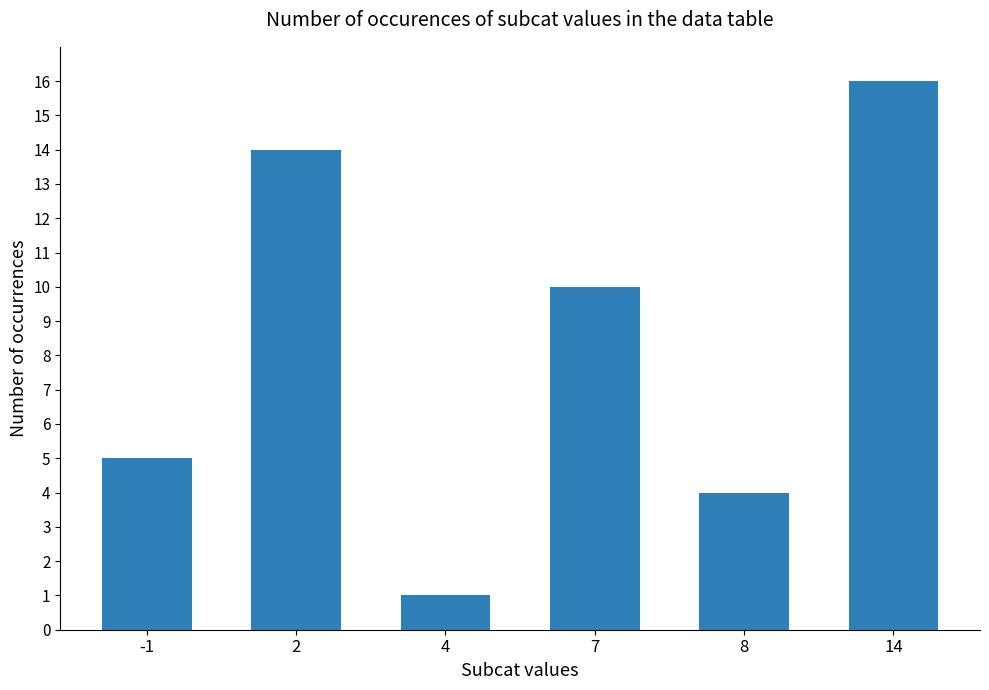

What is the change in value from 2 to 7?

-4